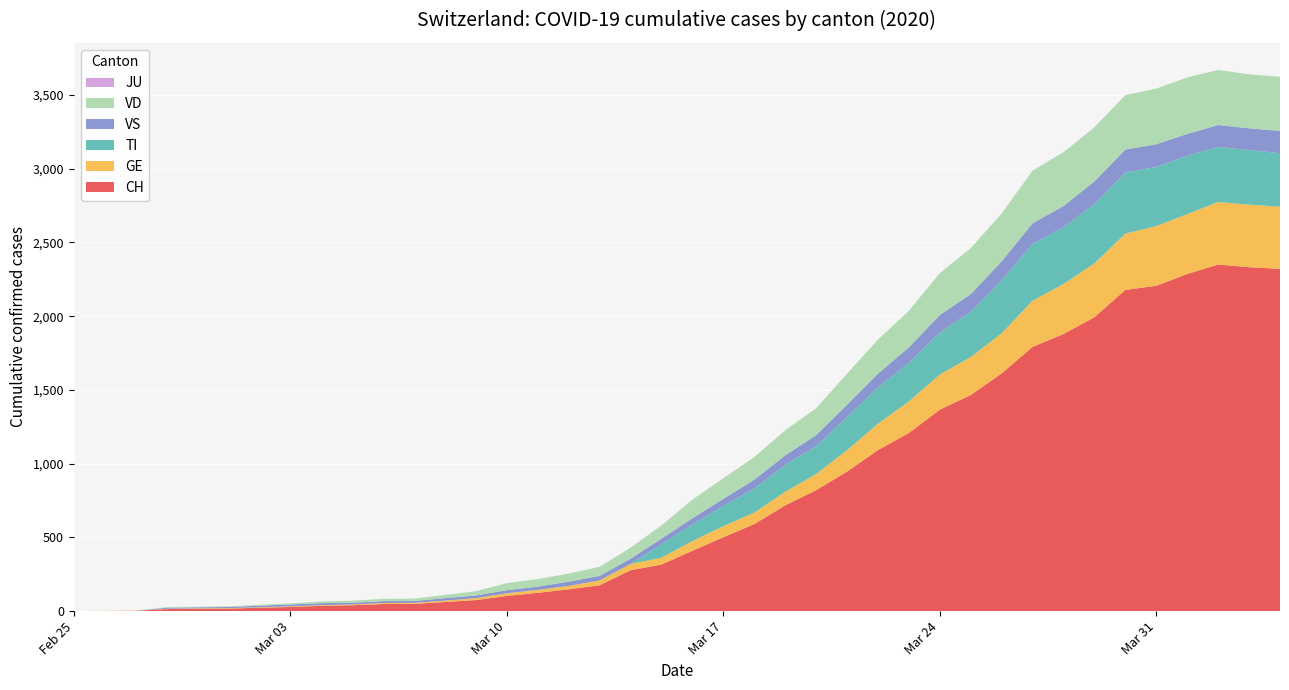

Reading right to left, what are all the values shown in this chart?

CH: 2020-04-04=2321	2020-04-03=2332	2020-04-02=2350	2020-04-01=2286	2020-03-31=2206	2020-03-30=2178	2020-03-29=1993	2020-03-28=1879	2020-03-27=1792	2020-03-26=1612	2020-03-25=1465	2020-03-24=1366	2020-03-23=1208	2020-03-22=1092	2020-03-21=946	2020-03-20=820	2020-03-19=717	2020-03-18=590	2020-03-17=501	2020-03-16=409	2020-03-15=316	2020-03-14=277	2020-03-13=175	2020-03-12=148	2020-03-11=124	2020-03-10=103	2020-03-09=75	2020-03-08=62	2020-03-07=49	2020-03-06=48	2020-03-05=40	2020-03-04=36	2020-03-03=28	2020-03-02=23	2020-03-01=17	2020-02-29=16	2020-02-28=14	2020-02-27=2	2020-02-26=1	2020-02-25=0
GE: 2020-04-04=421	2020-04-03=424	2020-04-02=424	2020-04-01=406	2020-03-31=405	2020-03-30=382	2020-03-29=365	2020-03-28=339	2020-03-27=313	2020-03-26=272	2020-03-25=258	2020-03-24=238	2020-03-23=214	2020-03-22=179	2020-03-21=145	2020-03-20=109	2020-03-19=92	2020-03-18=78	2020-03-17=75	2020-03-16=66	2020-03-15=46	2020-03-14=43	2020-03-13=33	2020-03-12=23	2020-03-11=20	2020-03-10=18	2020-03-09=13	2020-03-08=9	2020-03-07=7	2020-03-06=7	2020-03-05=5	2020-03-04=4	2020-03-03=4	2020-03-02=3	2020-03-01=3	2020-02-29=3	2020-02-28=2	2020-02-27=1	2020-02-26=1	2020-02-25=0
TI: 2020-04-04=363	2020-04-03=370	2020-04-02=374	2020-04-01=396	2020-03-31=401	2020-03-30=415	2020-03-29=402	2020-03-28=385	2020-03-27=386	2020-03-26=358	2020-03-25=306	2020-03-24=285	2020-03-23=261	2020-03-22=246	2020-03-21=224	2020-03-20=190	2020-03-19=182	2020-03-18=163	2020-03-17=137	2020-03-16=112	2020-03-15=92	2020-03-14=0	2020-03-13=0	2020-03-12=0	2020-03-11=0	2020-03-10=0	2020-03-09=0	2020-03-08=0	2020-03-07=0	2020-03-06=0	2020-03-05=0	2020-03-04=0	2020-03-03=0	2020-03-02=0	2020-03-01=0	2020-02-29=0	2020-02-28=0	2020-02-27=0	2020-02-26=0	2020-02-25=0
JU: 2020-04-04=0	2020-04-03=0	2020-04-02=0	2020-04-01=0	2020-03-31=0	2020-03-30=0	2020-03-29=0	2020-03-28=0	2020-03-27=0	2020-03-26=0	2020-03-25=0	2020-03-24=0	2020-03-23=0	2020-03-22=0	2020-03-21=0	2020-03-20=0	2020-03-19=0	2020-03-18=0	2020-03-17=0	2020-03-16=0	2020-03-15=0	2020-03-14=0	2020-03-13=0	2020-03-12=0	2020-03-11=0	2020-03-10=0	2020-03-09=0	2020-03-08=0	2020-03-07=0	2020-03-06=0	2020-03-05=0	2020-03-04=0	2020-03-03=0	2020-03-02=0	2020-03-01=0	2020-02-29=0	2020-02-28=0	2020-02-27=0	2020-02-26=0	2020-02-25=0
VS: 2020-04-04=151	2020-04-03=148	2020-04-02=148	2020-04-01=148	2020-03-31=154	2020-03-30=155	2020-03-29=154	2020-03-28=144	2020-03-27=139	2020-03-26=130	2020-03-25=120	2020-03-24=119	2020-03-23=105	2020-03-22=93	2020-03-21=84	2020-03-20=74	2020-03-19=65	2020-03-18=60	2020-03-17=48	2020-03-16=43	2020-03-15=37	2020-03-14=35	2020-03-13=31	2020-03-12=29	2020-03-11=22	2020-03-10=21	2020-03-09=18	2020-03-08=17	2020-03-07=13	2020-03-06=13	2020-03-05=12	2020-03-04=14	2020-03-03=13	2020-03-02=11	2020-03-01=8	2020-02-29=7	2020-02-28=7	2020-02-27=0	2020-02-26=0	2020-02-25=0
VD: 2020-04-04=367	2020-04-03=366	2020-04-02=374	2020-04-01=383	2020-03-31=377	2020-03-30=369	2020-03-29=367	2020-03-28=365	2020-03-27=357	2020-03-26=324	2020-03-25=312	2020-03-24=284	2020-03-23=248	2020-03-22=231	2020-03-21=211	2020-03-20=182	2020-03-19=170	2020-03-18=153	2020-03-17=140	2020-03-16=126	2020-03-15=90	2020-03-14=75	2020-03-13=61	2020-03-12=55	2020-03-11=51	2020-03-10=48	2020-03-09=29	2020-03-08=22	2020-03-07=16	2020-03-06=15	2020-03-05=14	2020-03-04=11	2020-03-03=8	2020-03-02=6	2020-03-01=4	2020-02-29=4	2020-02-28=4	2020-02-27=0	2020-02-26=0	2020-02-25=0